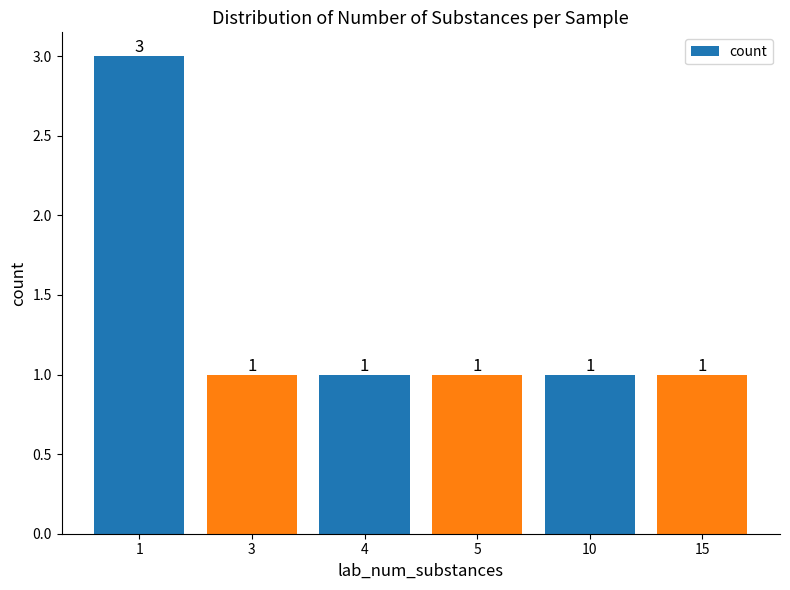

What is the sum of the values at 3 and 1?

4